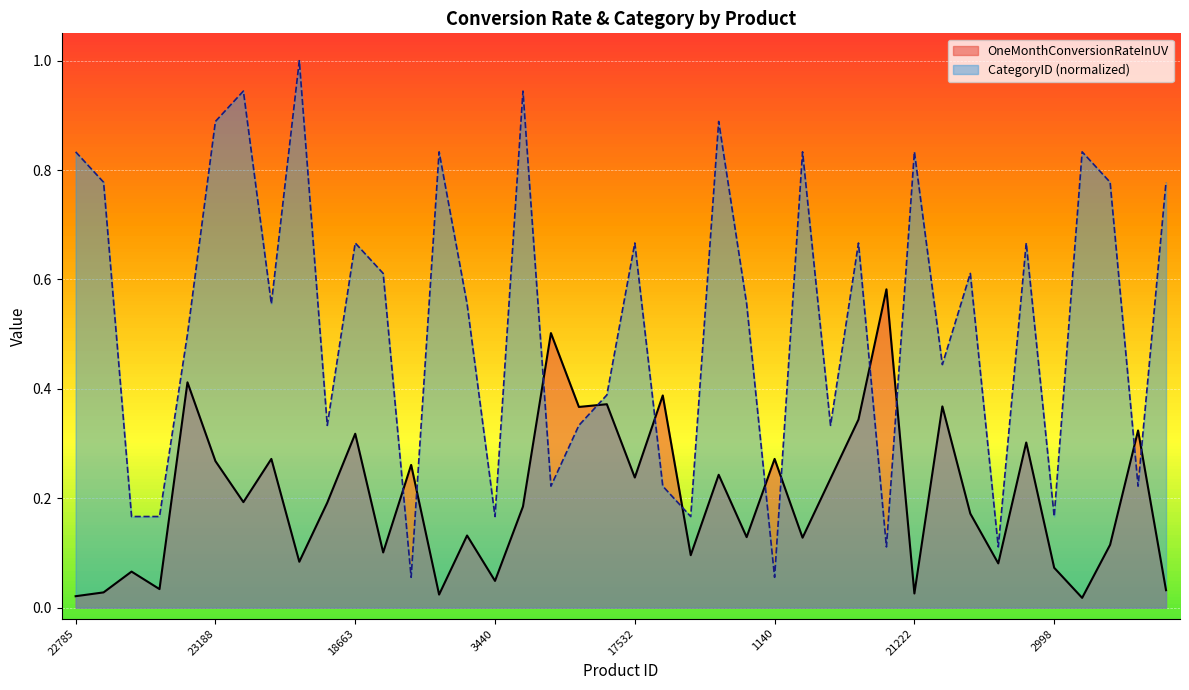

What are all the series names shown in the legend?

OneMonthConversionRateInUV, CategoryID (normalized)